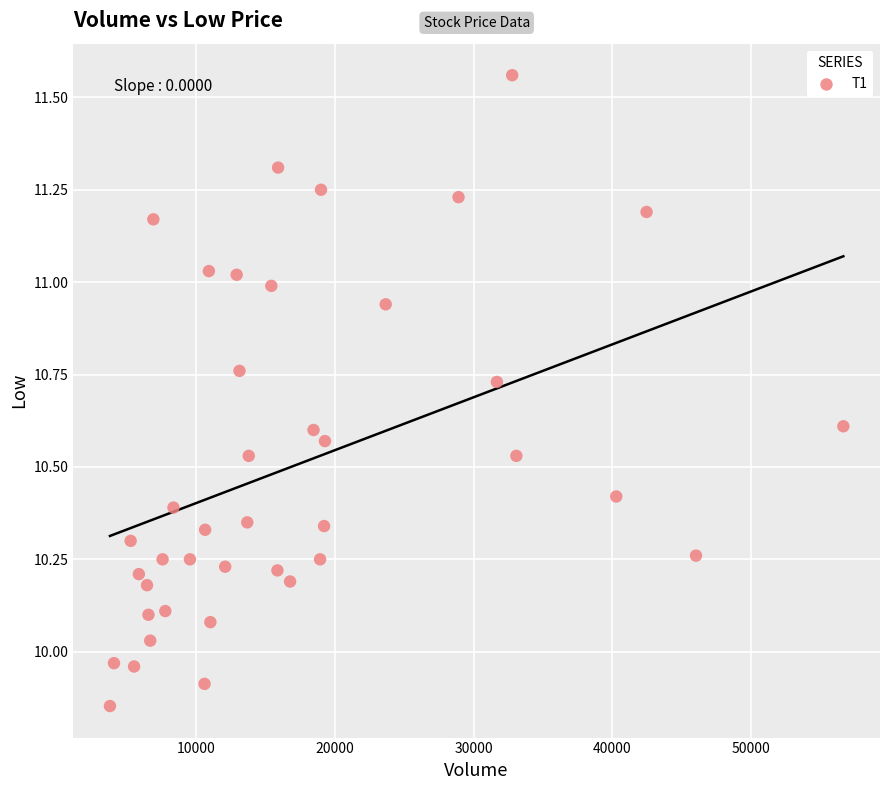

What is the range of Y values (max minus min)?

1.7